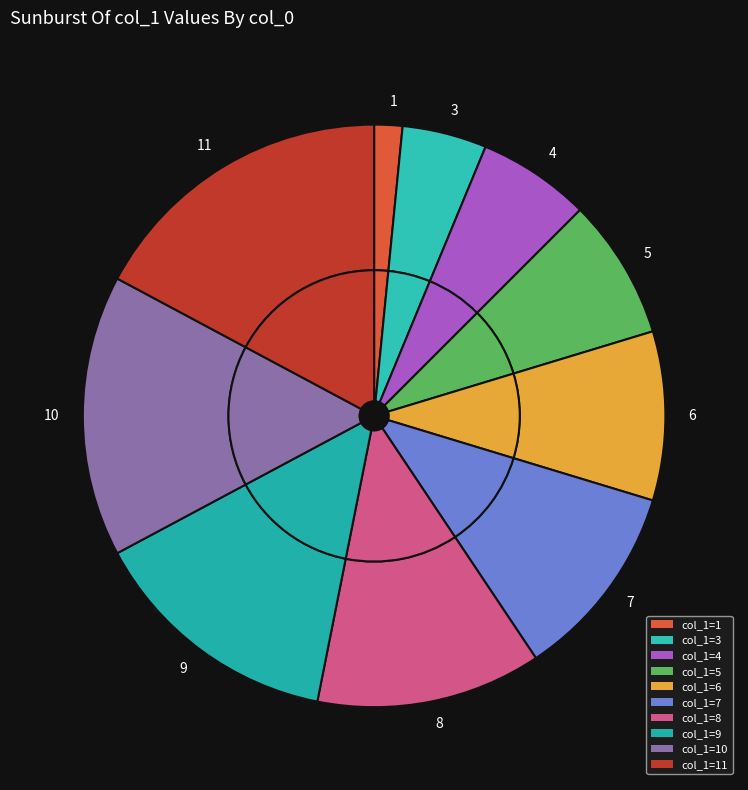

What portion of the pie excludes 11?

82.8%